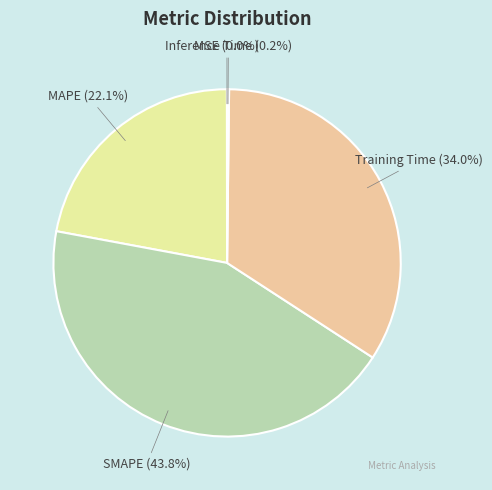

Is there a majority slice in this chart?

No